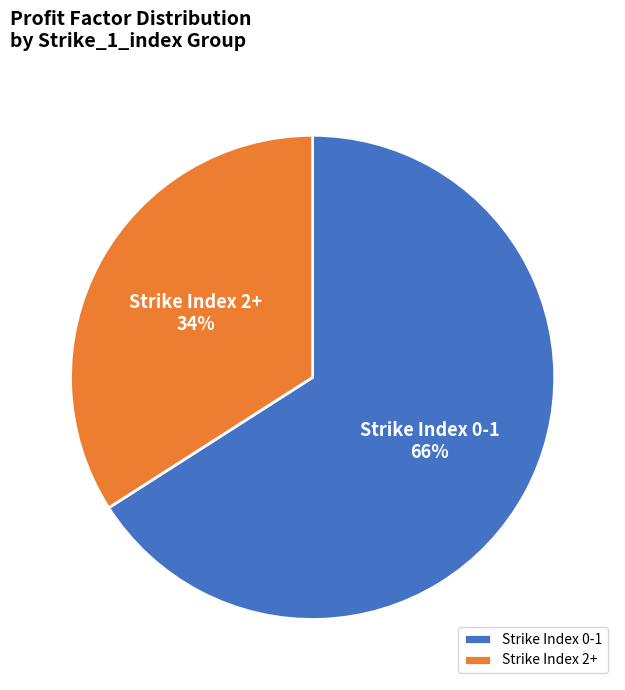

The Strike Index 2+ slice represents 34% of the pie. True or false?

True